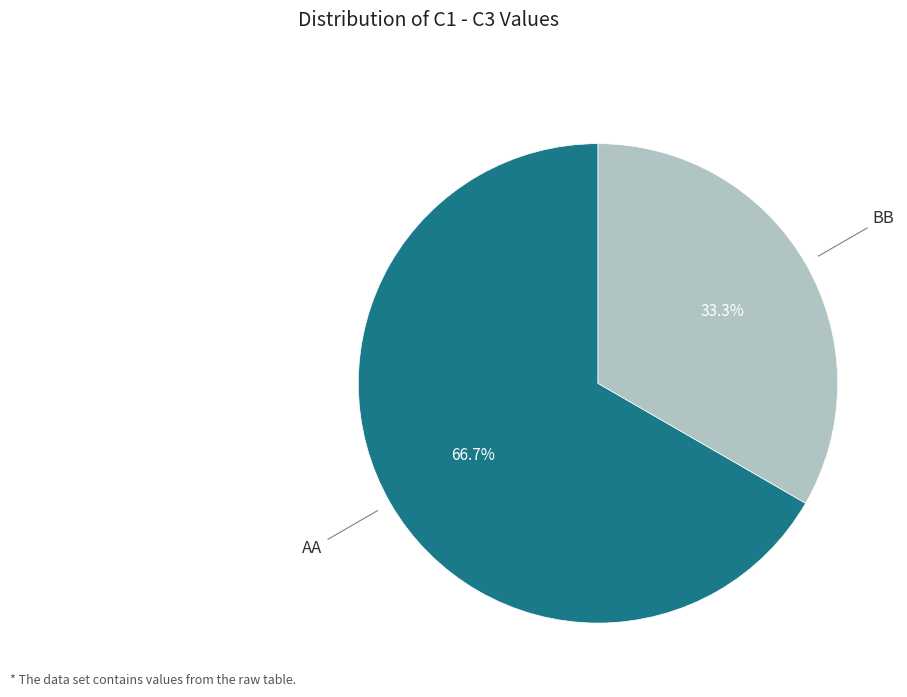

Rank the categories by value from highest to lowest.

AA, BB